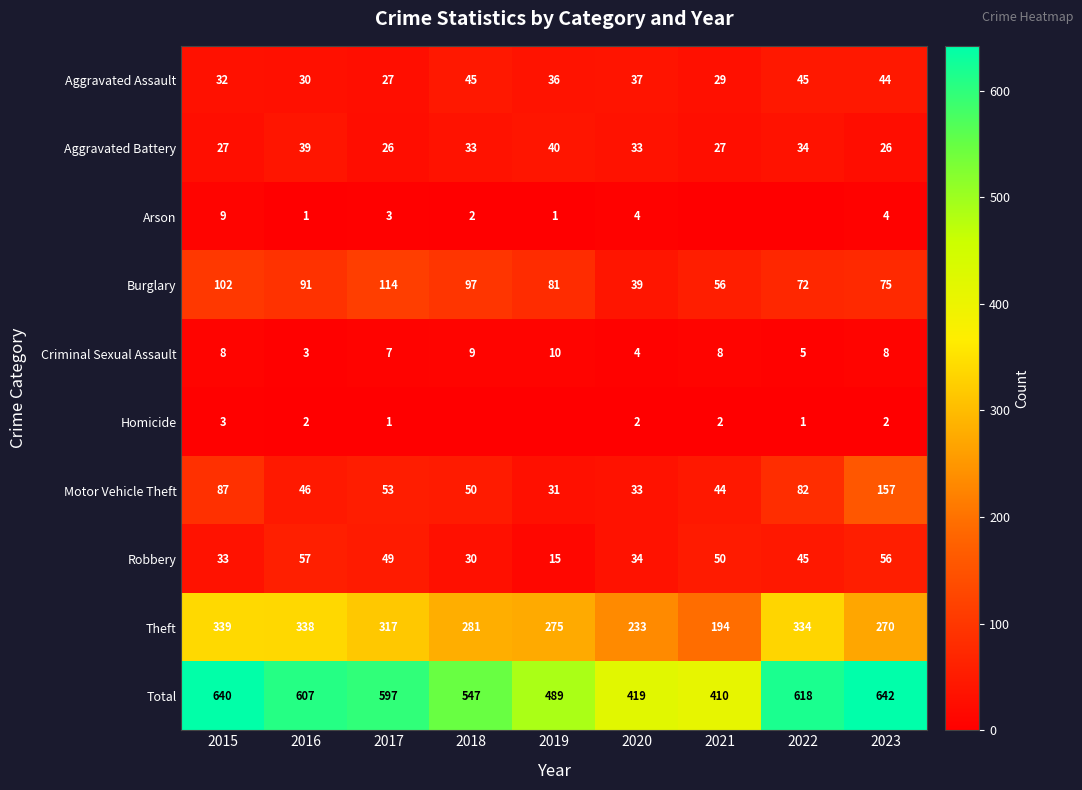

At which category does the chart reach its minimum across all series?

2021